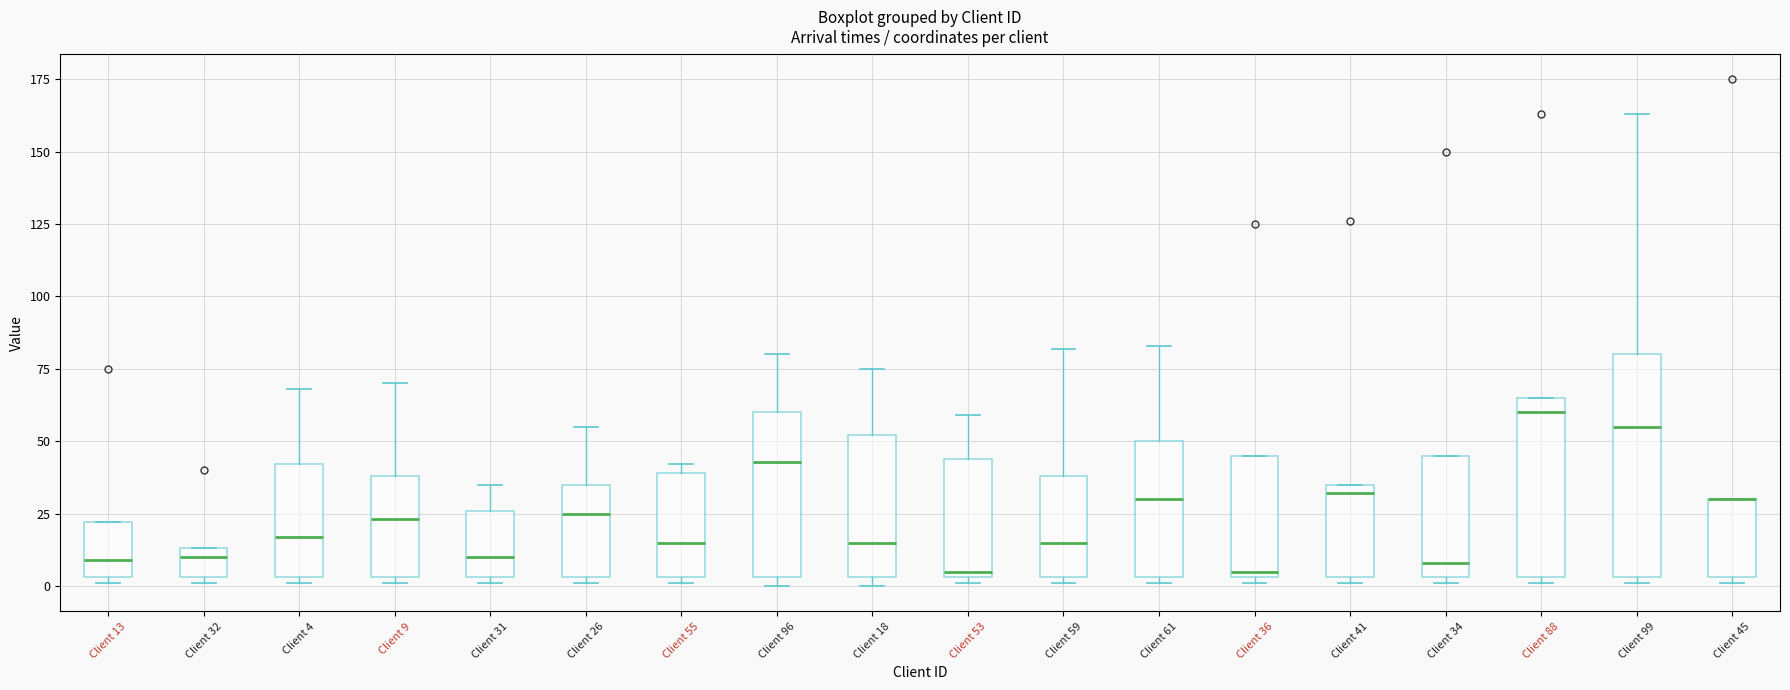

Reading left to right, transcribe this box plot: for each box, give where its median line is, the range the box spans, and where its two whiskers end, as read against the y-axis. The values are not printed on the chart, so give them approximately, as read against the axis.

Client 13: median 10, box 5 to 20, whiskers 0 to 20
Client 32: median 10, box 5 to 15, whiskers 0 to 15
Client 4: median 15, box 5 to 40, whiskers 0 to 70
Client 9: median 25, box 5 to 40, whiskers 0 to 70
Client 31: median 10, box 5 to 25, whiskers 0 to 35
Client 26: median 25, box 5 to 35, whiskers 0 to 55
Client 55: median 15, box 5 to 40, whiskers 0 to 40 (just above the box's upper edge)
Client 96: median 45, box 5 to 60, whiskers 0 to 80
Client 18: median 15, box 5 to 50, whiskers 0 to 75
Client 53: median 5 (just above the box's lower edge), box 5 to 45, whiskers 0 to 60
Client 59: median 15, box 5 to 40, whiskers 0 to 80
Client 61: median 30, box 5 to 50, whiskers 0 to 85
Client 36: median 5 (just above the box's lower edge), box 5 to 45, whiskers 0 to 45
Client 41: median 30, box 5 to 35, whiskers 0 to 35
Client 34: median 10, box 5 to 45, whiskers 0 to 45
Client 88: median 60, box 5 to 65, whiskers 0 to 65
Client 99: median 55, box 5 to 80, whiskers 0 to 165
Client 45: median 30 (drawn on the box's upper edge), box 5 to 30, whiskers 0 to 30